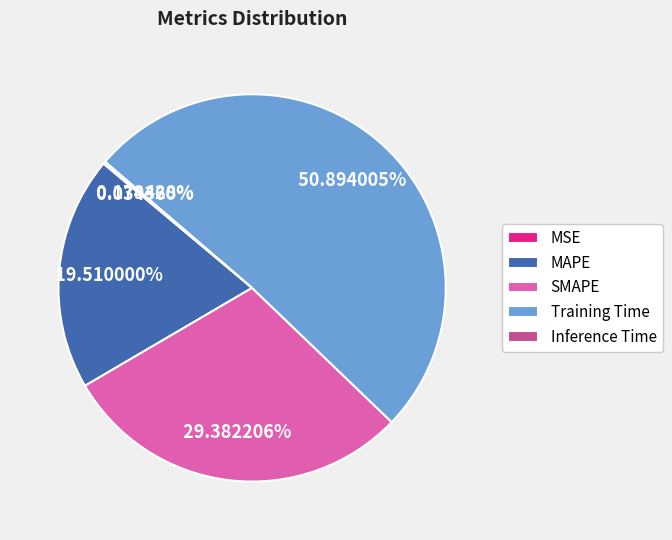

What is the largest slice in the pie chart?

Training Time